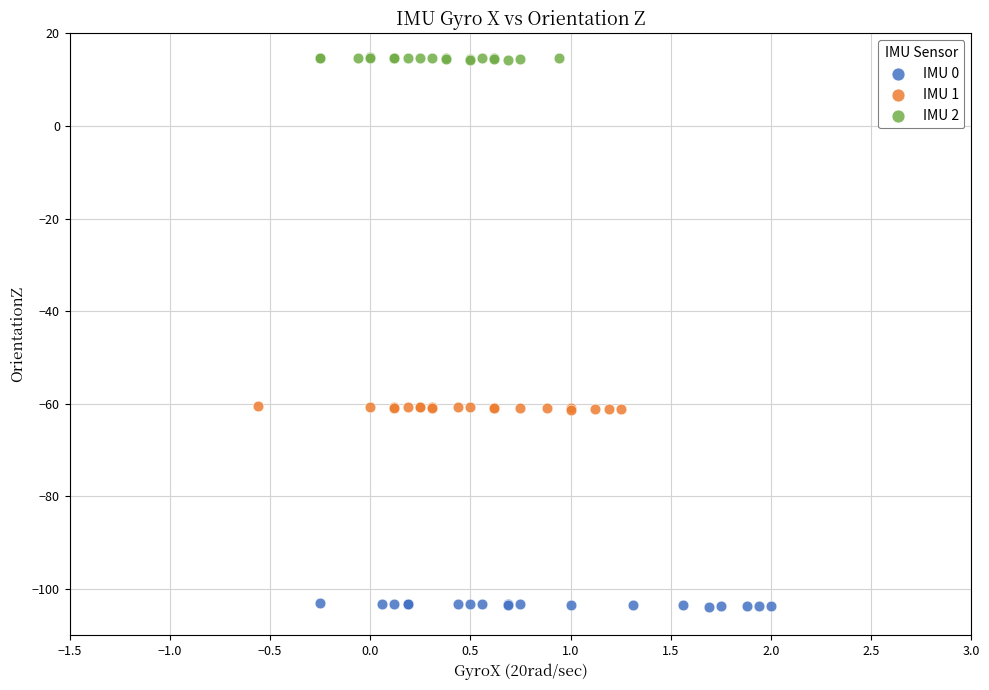

Which series reaches the maximum Y coordinate?

IMU 2